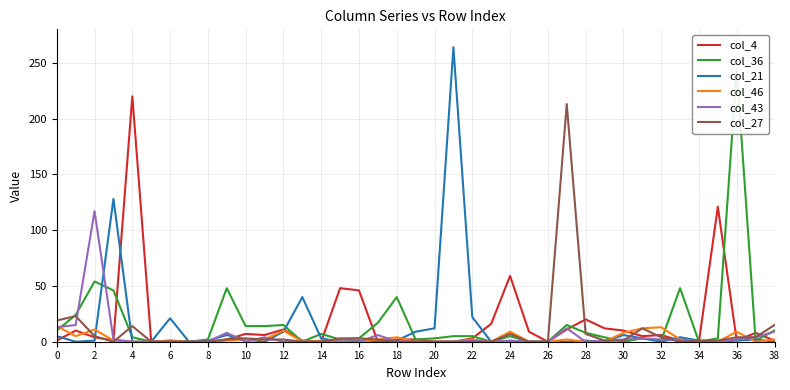

What is the sum of all col_27 values?

348